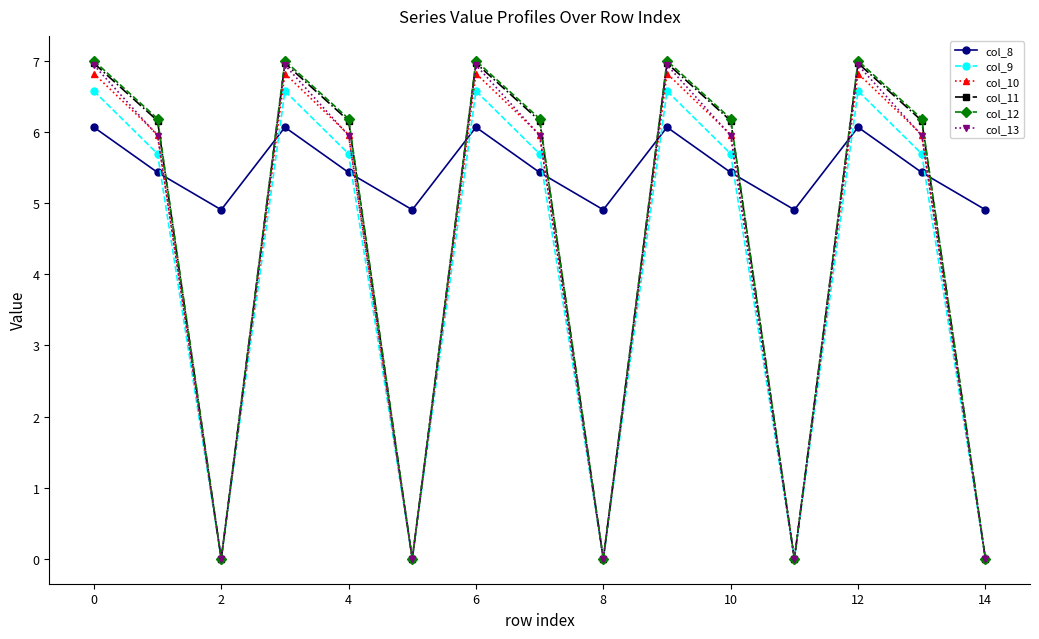

Which series has the largest range (max minus min)?

col_12